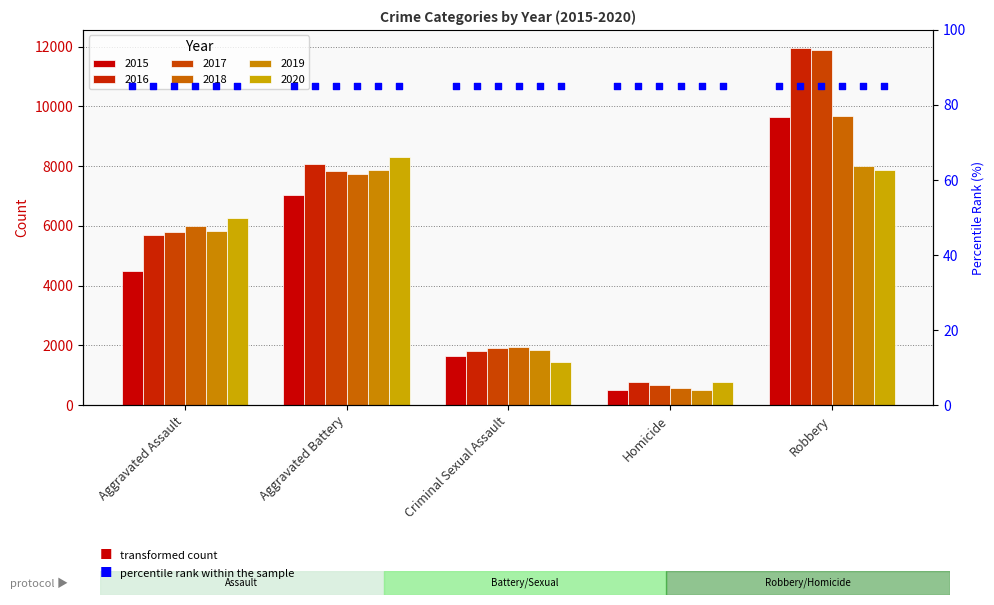

What are all the series names shown in the legend?

2015, 2016, 2017, 2018, 2019, 2020